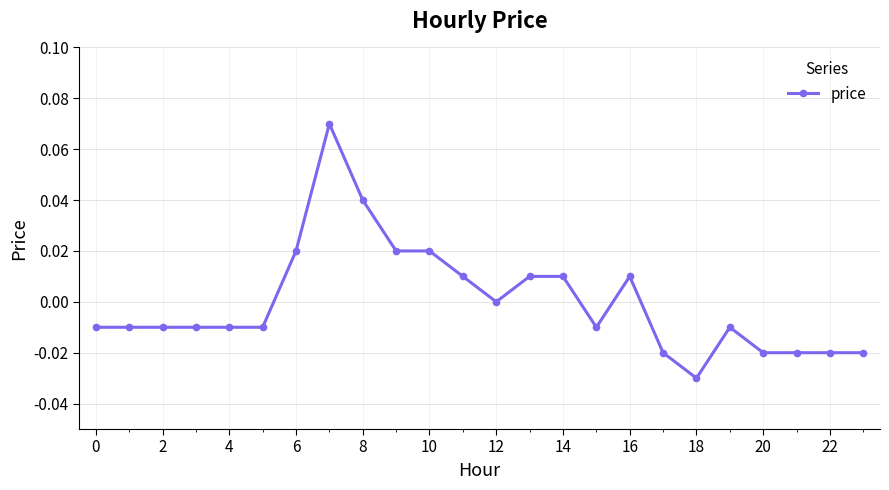

True or false: the data has more than 0 interior local peaks.

True